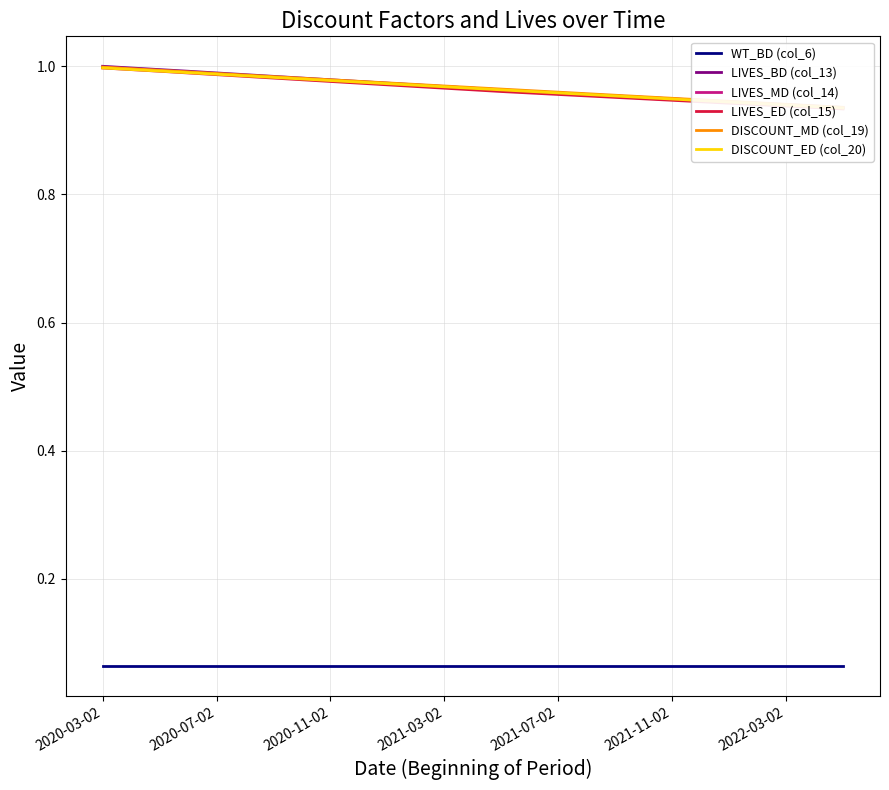

How many intersections are there between LIVES_BD (col_13) and DISCOUNT_MD (col_19)?

1